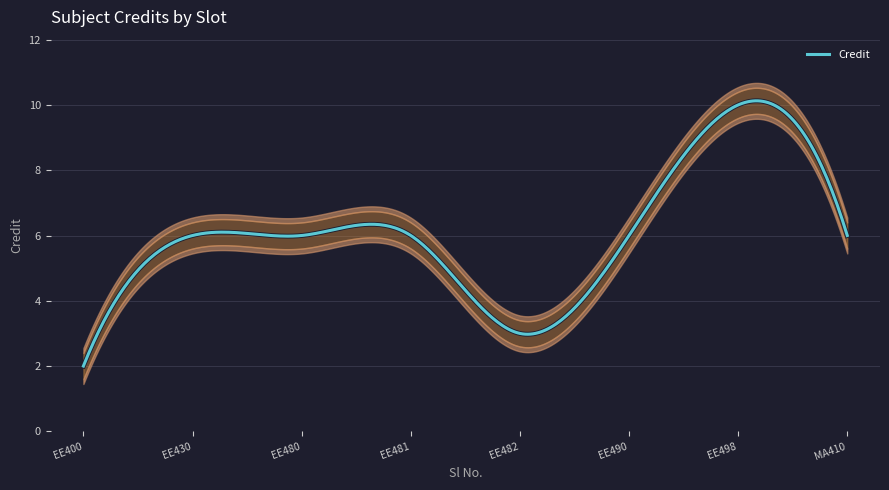

Reading left to right, list all the values displayed in this chart.

1=2	2=6	3=6	4=6	5=3	6=6	7=10	8=6